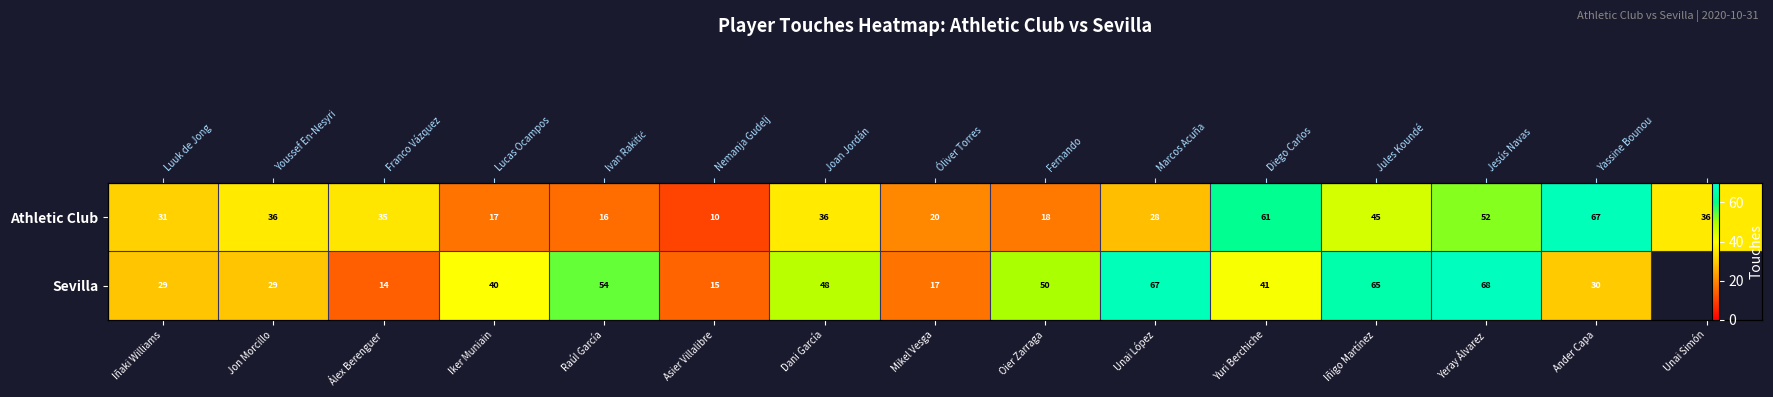

Which category has the lowest value in the Athletic Club series?

Asier Villalibre